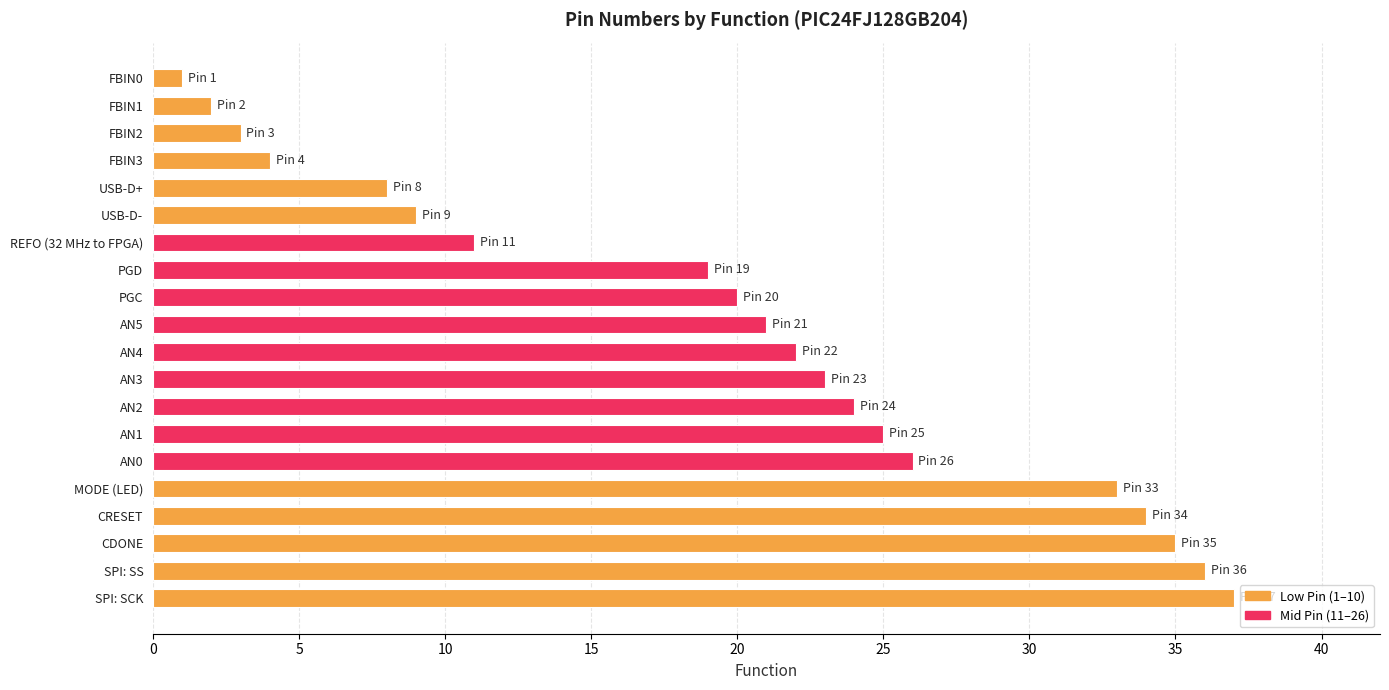

Approximately how many times larger is the value at SPI: SS compared to SPI: SCK?

1.0